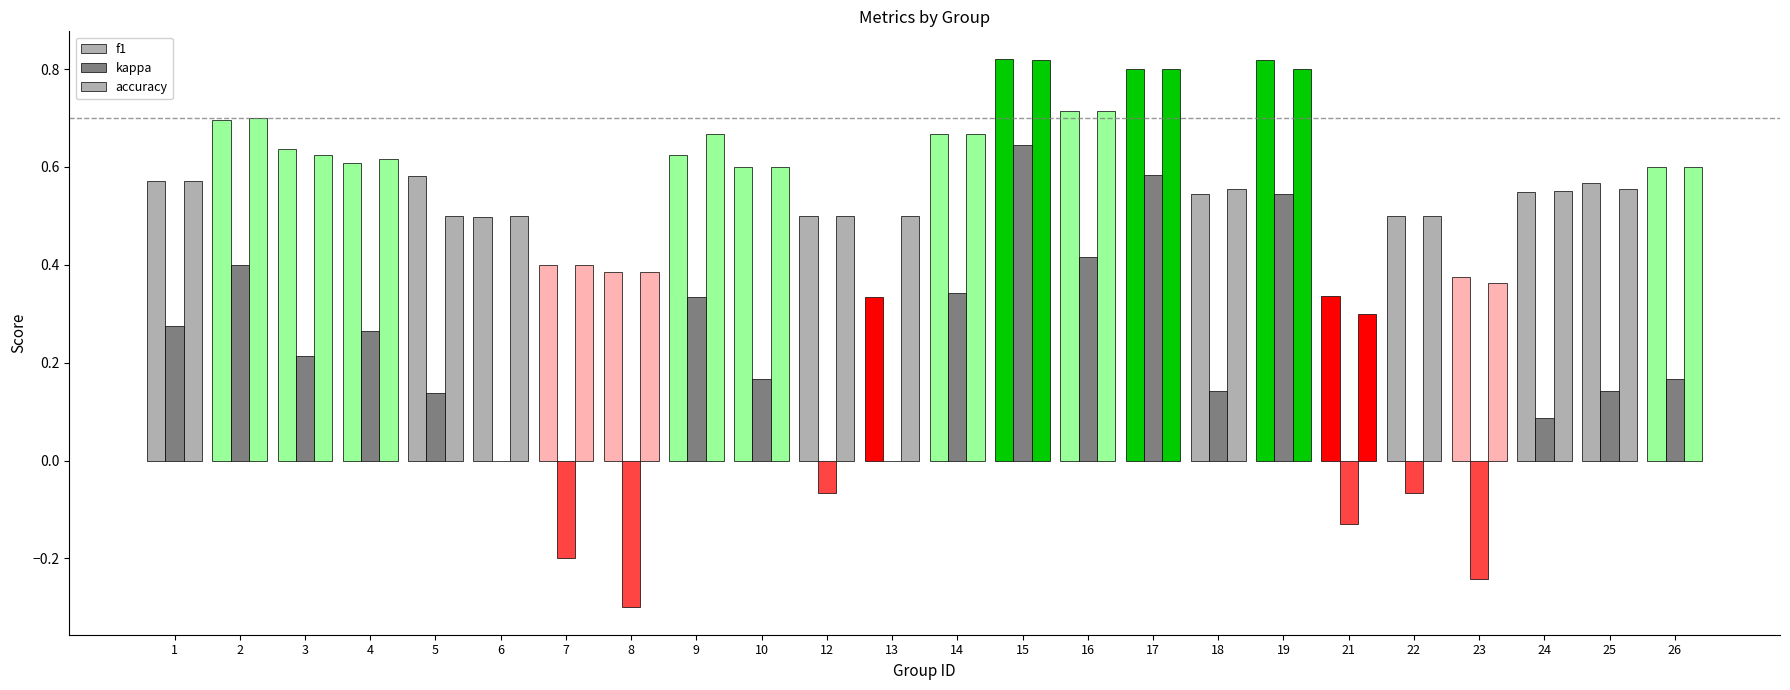

Are the bars horizontal?

No